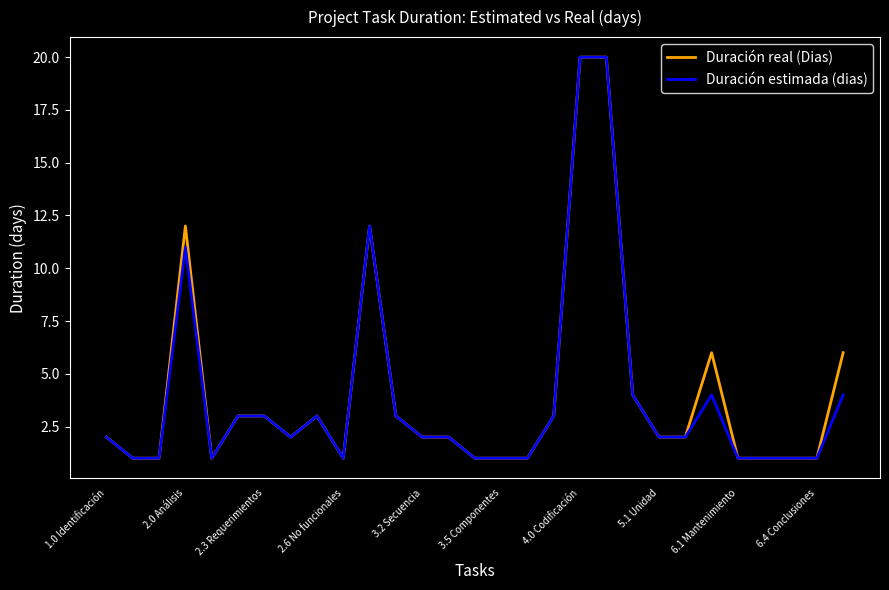

What is the maximum value shown in the chart?

20